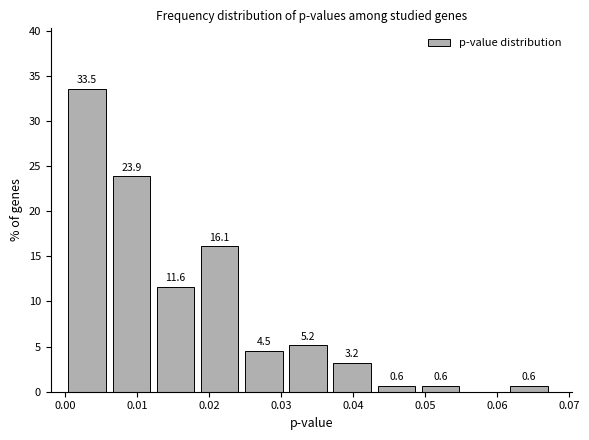

Which range on the x-axis has the tallest bar?

0.000 to 0.006